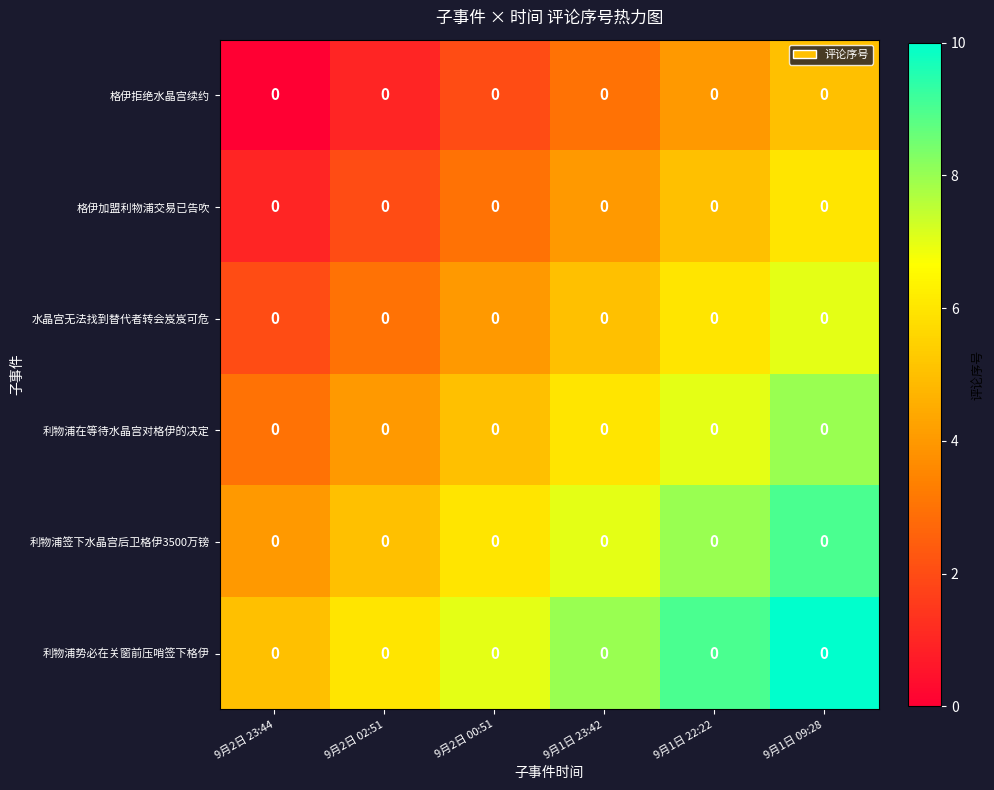

What is the difference between the maximum and minimum values in the 格伊加盟利物浦交易已告吹 series?

5